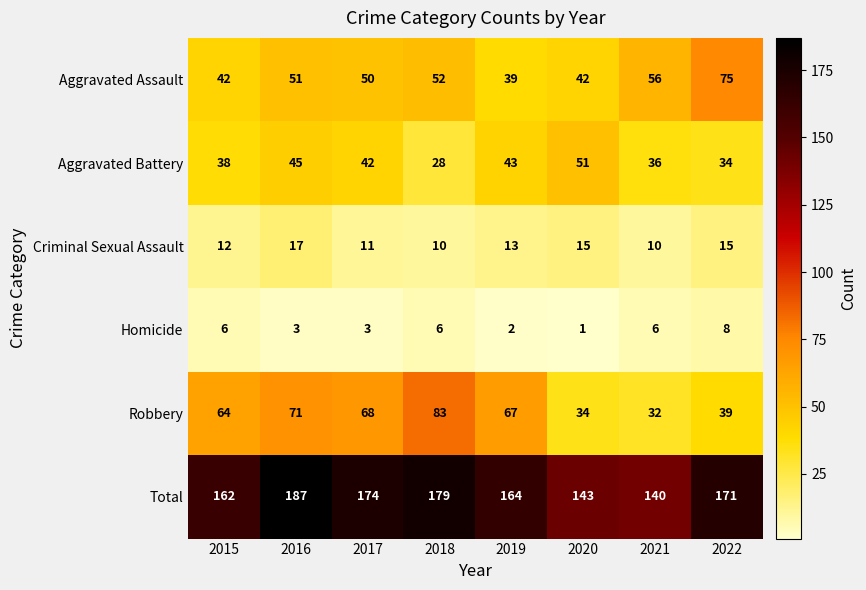

Count the number of categories in the chart.

8